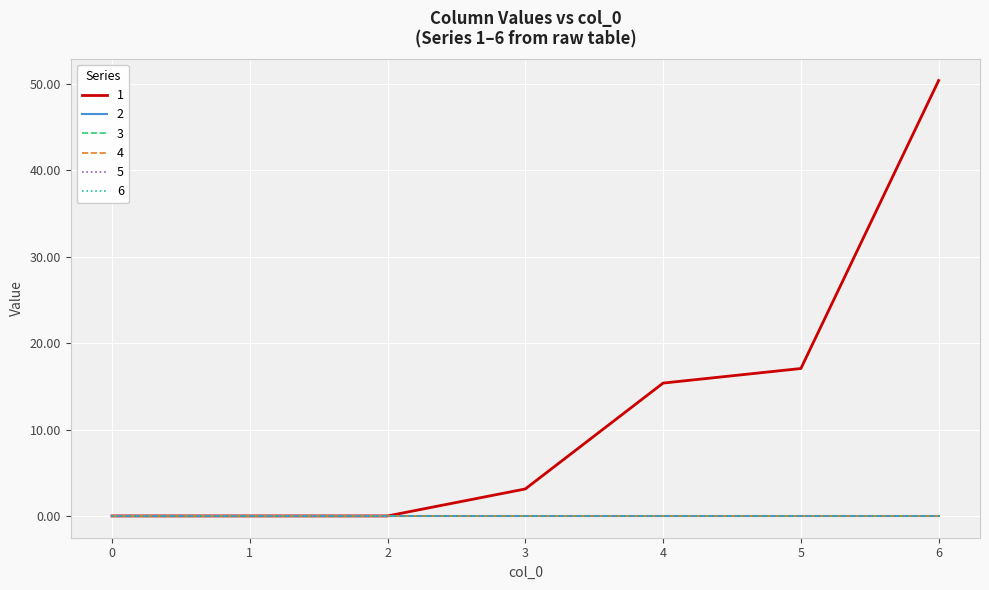

True or false: 6 has more than 1 interior local peaks.

False